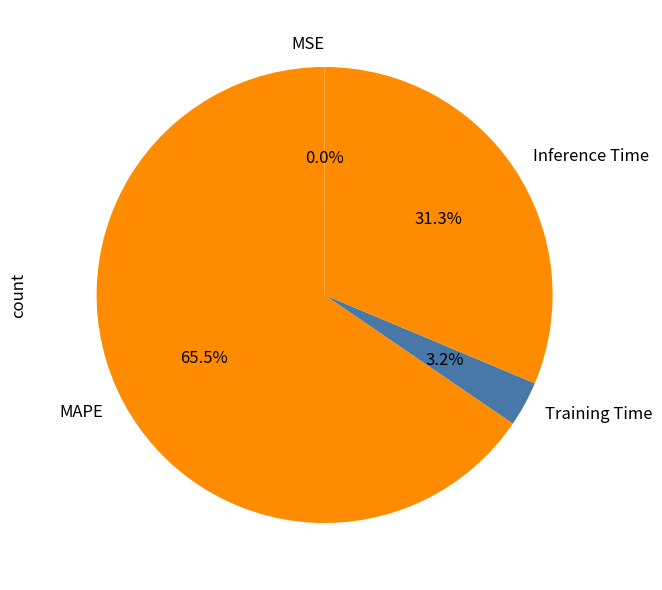

Which slice is the largest?

MAPE